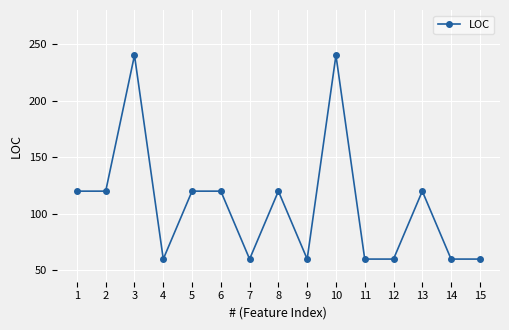

What value does the data have at 4?

60